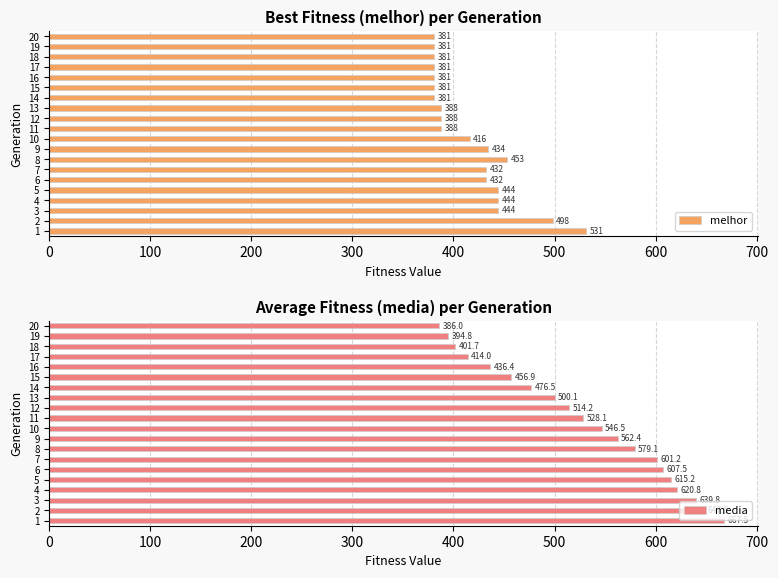

What is the difference between the second highest and minimum values in the melhor series?

117